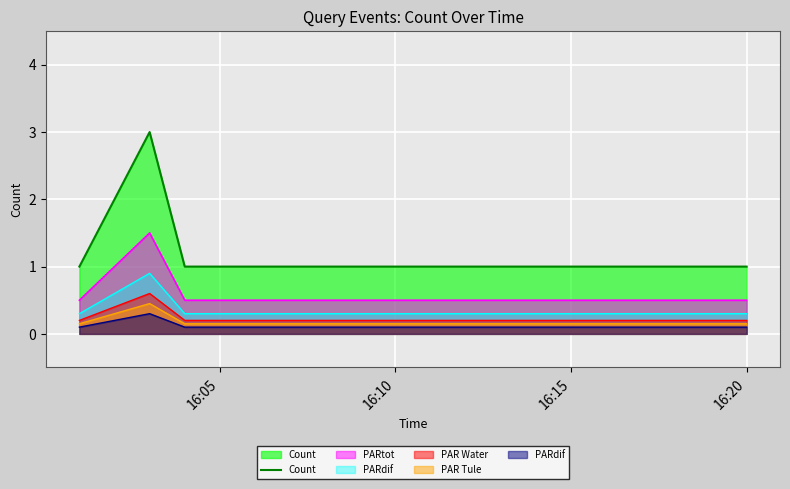

How many points are higher than both their immediate neighbors (excluding endpoints)?

1